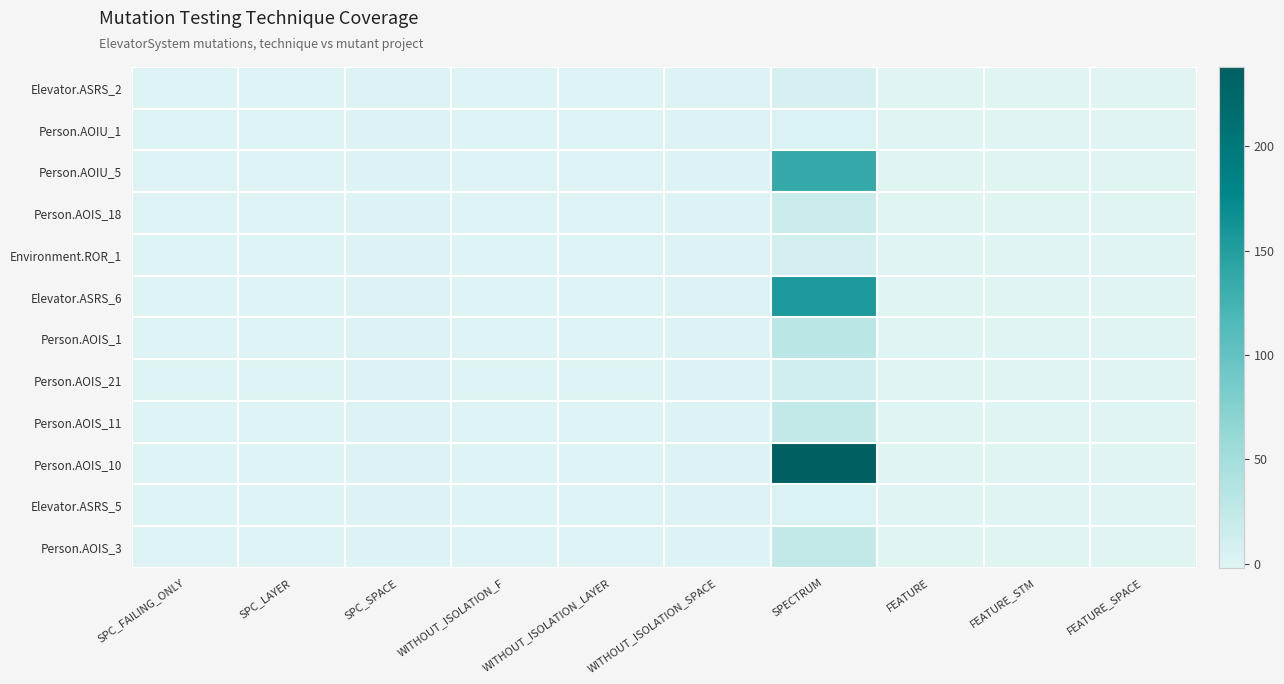

At how many categories does at least one series exceed 122?

1